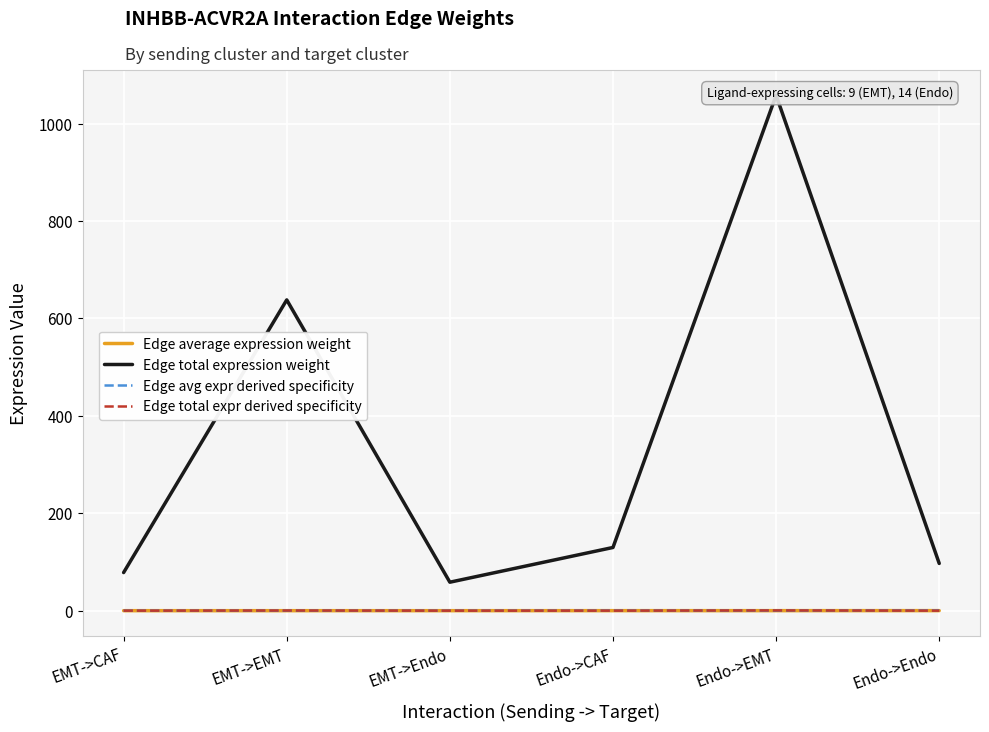

The Edge total expression weight series shows 136.0 at EMT->EMT. True or false?

False